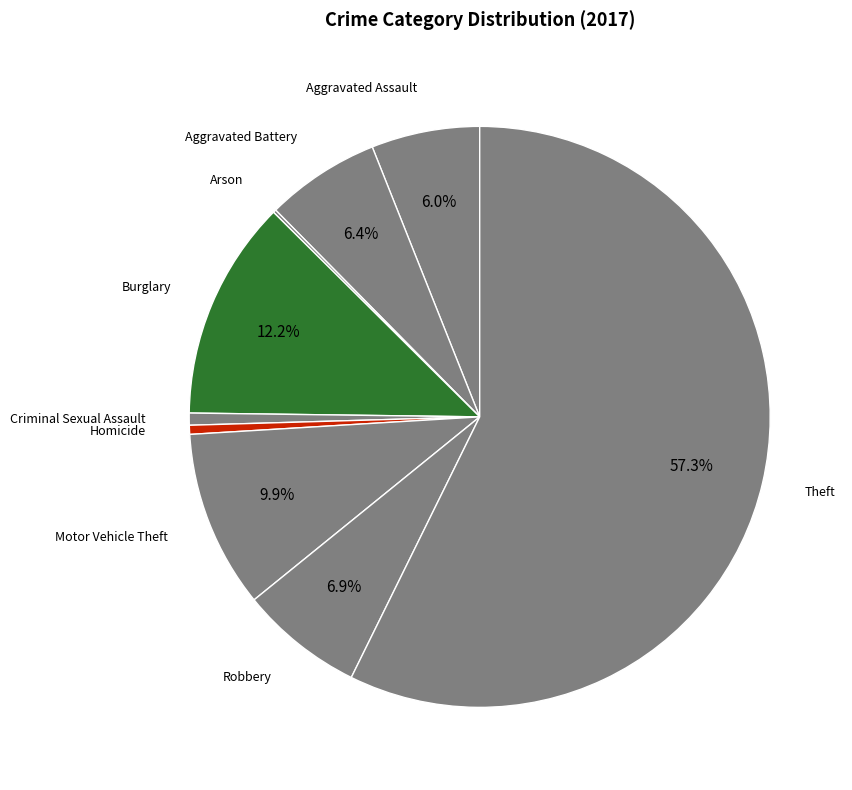

Which category accounts for the majority?

Theft